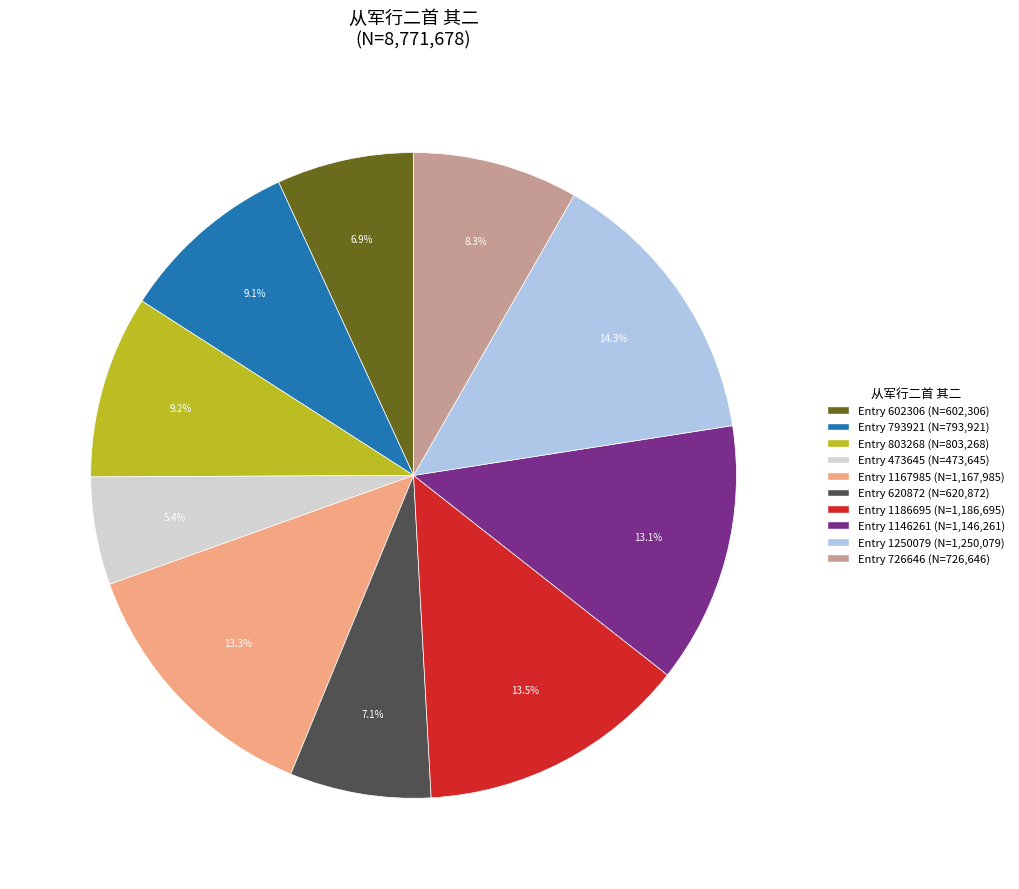

How many segments does this pie chart have?

10